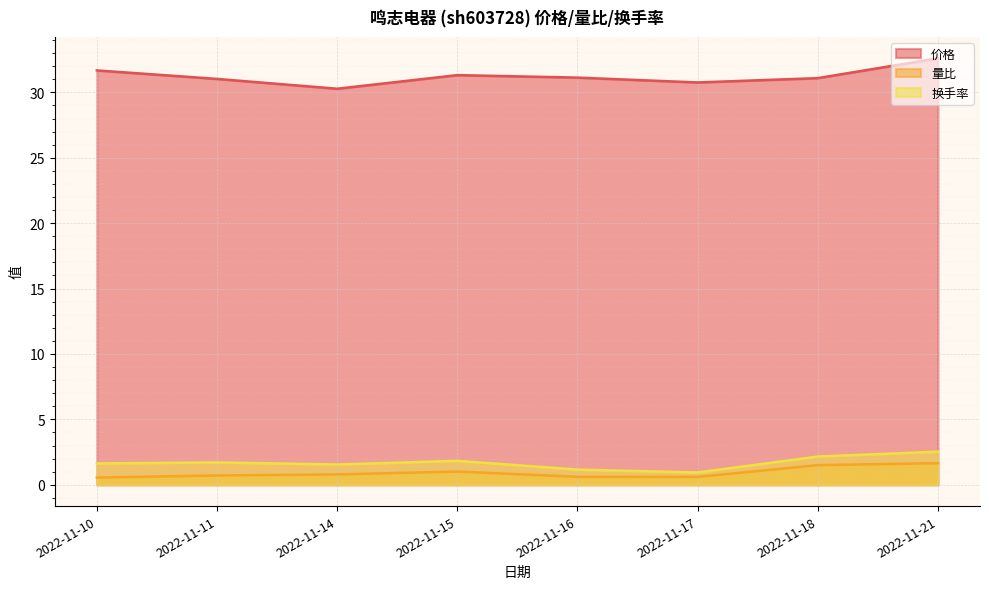

Read the 价格 value at 2022-11-10.

31.7